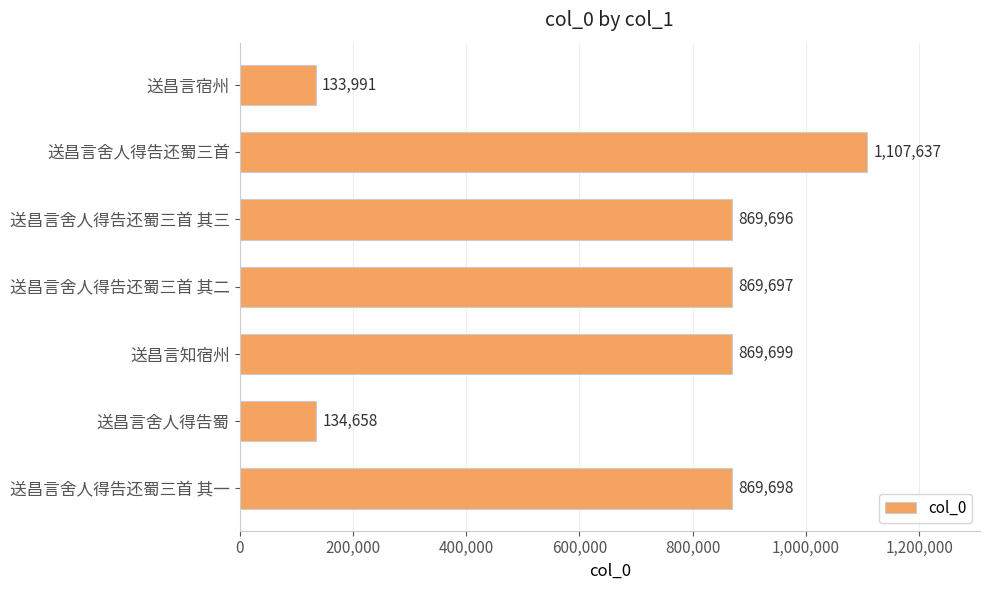

What is the difference between the maximum and minimum values?

973646